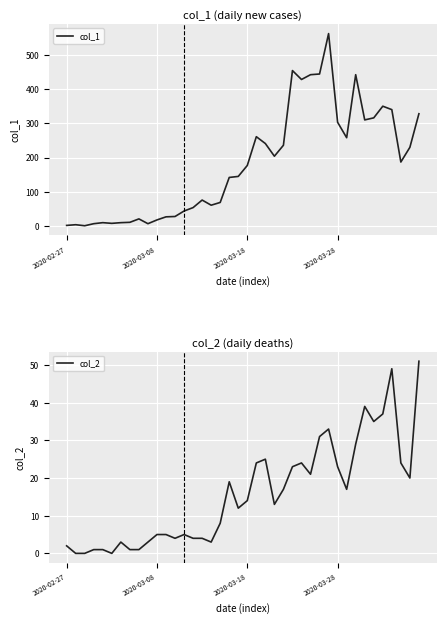

The value of col_1 at 28 is 235. True or false?

False